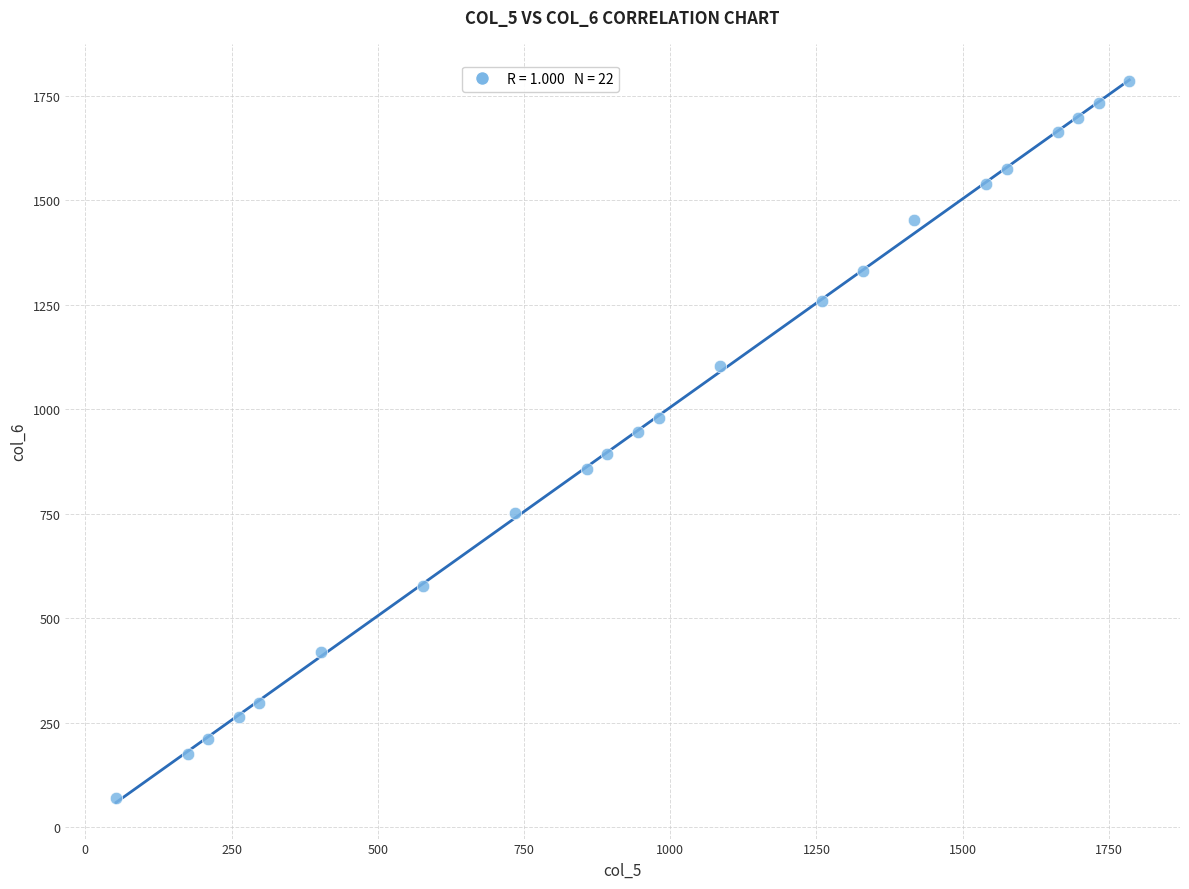

What is the range of X values (max minus min)?

1732.5